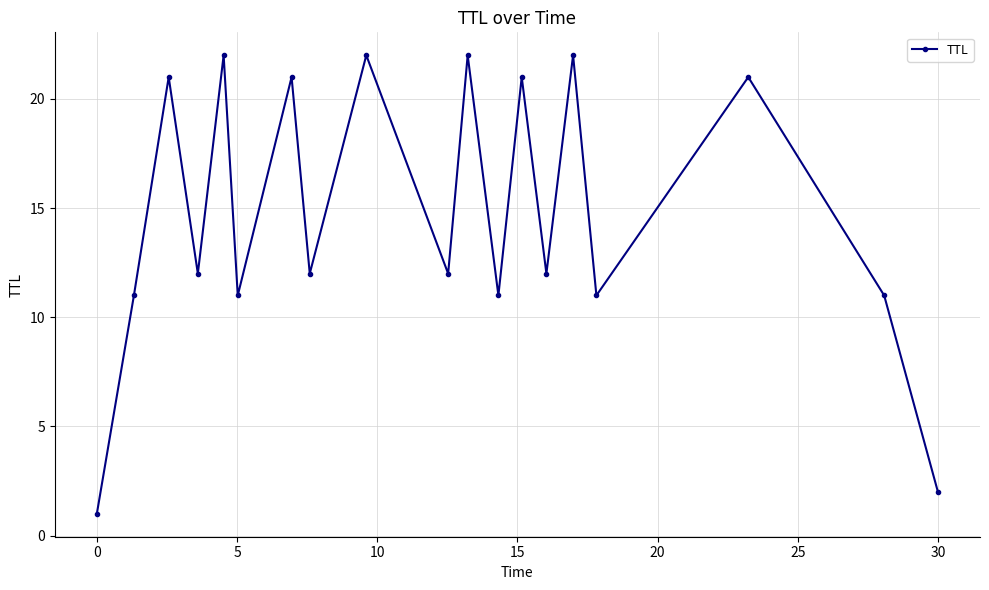

True or false: there are more than 0 points higher than both neighbors.

True